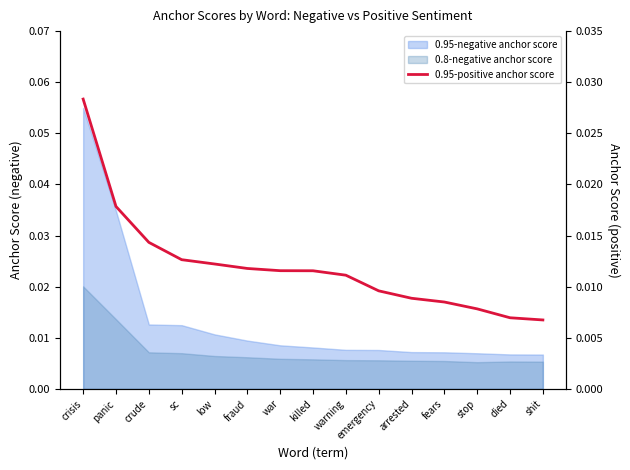

True or false: there are more than 2 points higher than both neighbors.

False